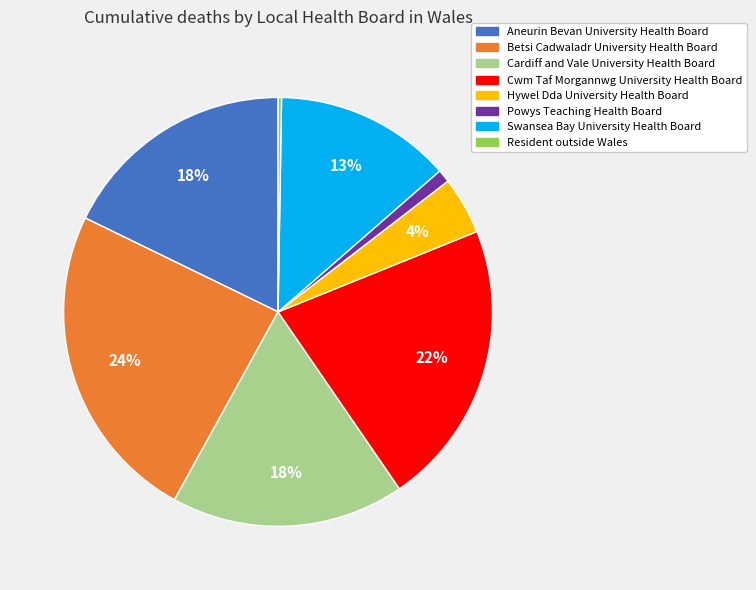

Which category has the biggest portion of the pie?

Betsi Cadwaladr University Health Board